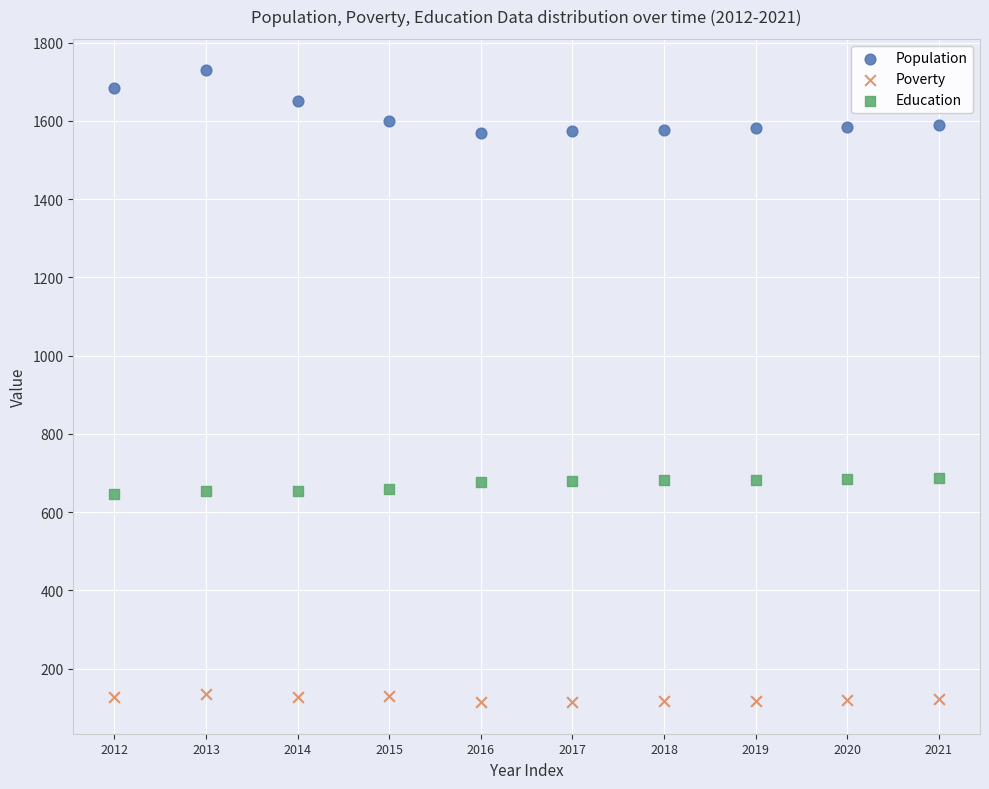

What are all the series names shown in the legend?

Population, Poverty, Education